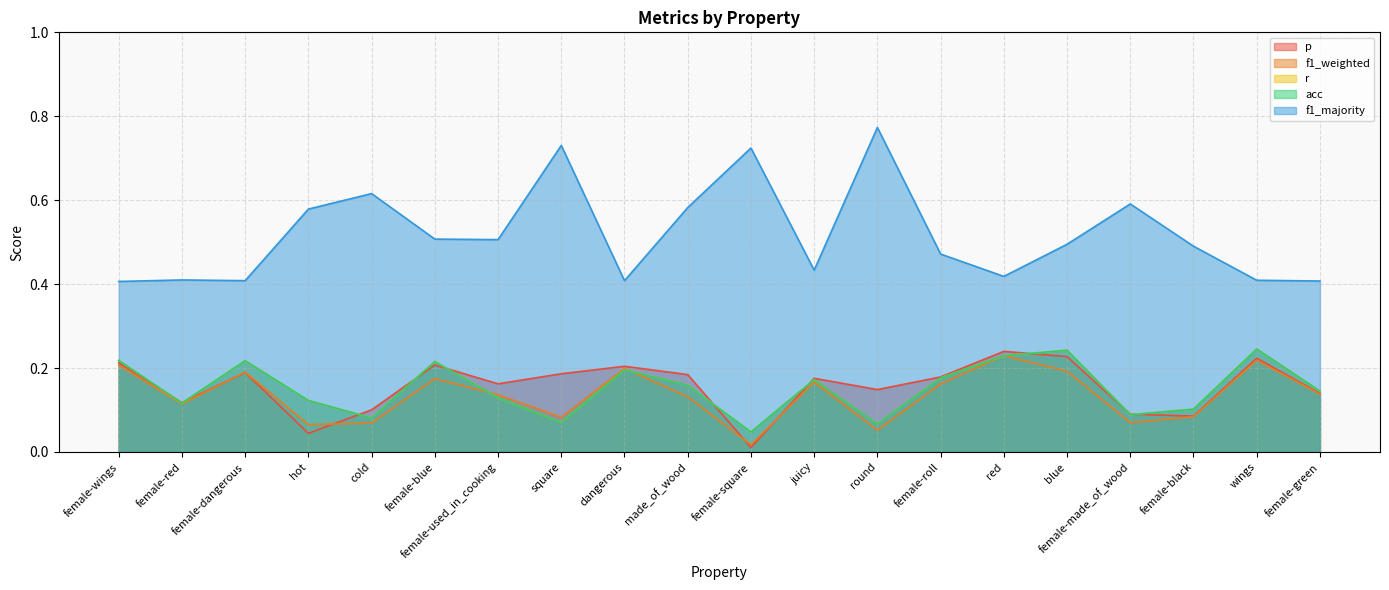

What are all the series names shown in the legend?

p, f1_weighted, r, acc, f1_majority